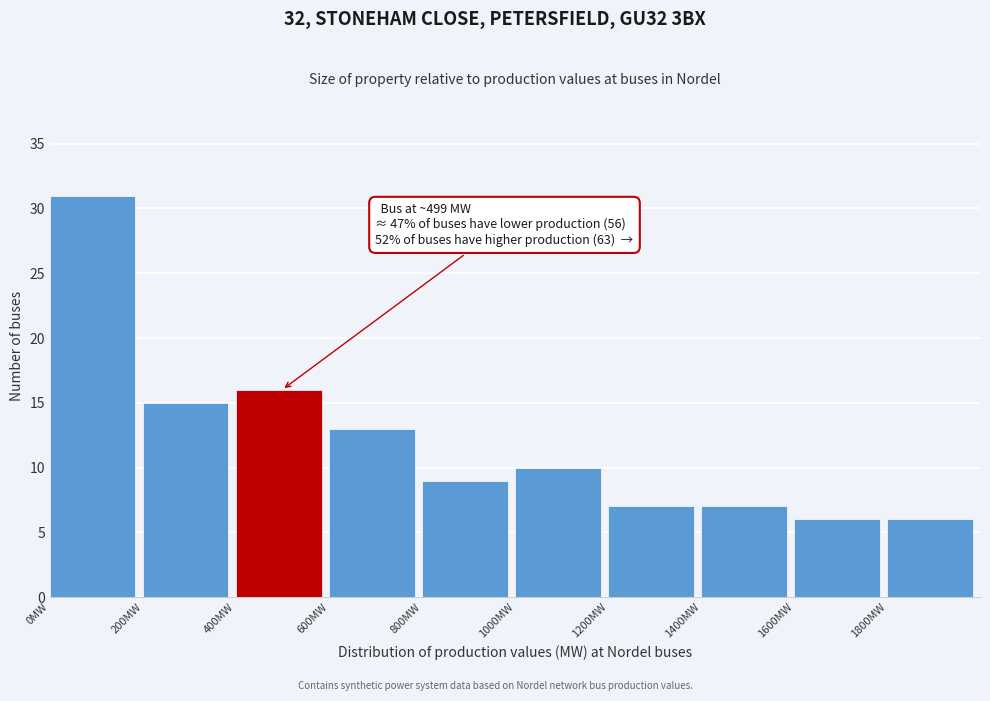

Over which range of the x-axis is the bar tallest?

0 to 200